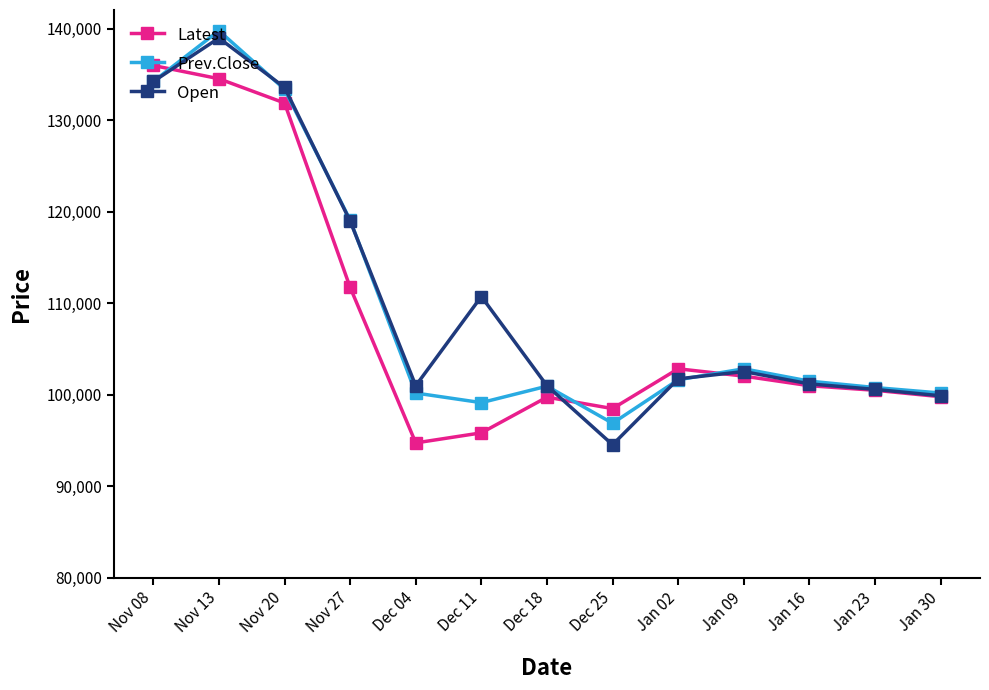

Between Nov 20 and Dec 18, which series saw the biggest shift?

Open